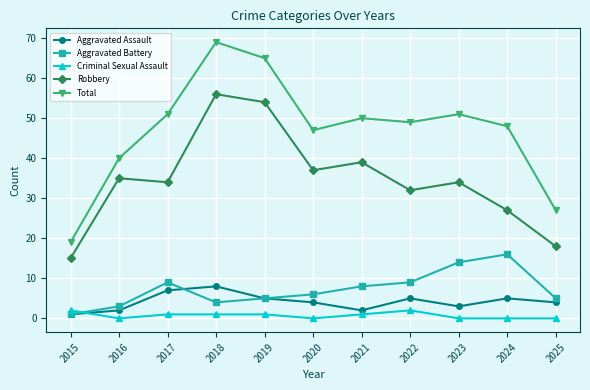

Which series changed the most between 2016 and 2019?

Total